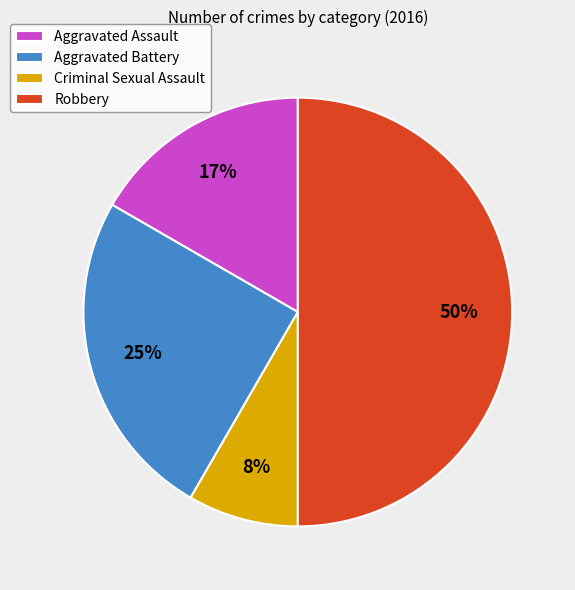

To the nearest percent, what percentage of the pie is Criminal Sexual Assault?

8%